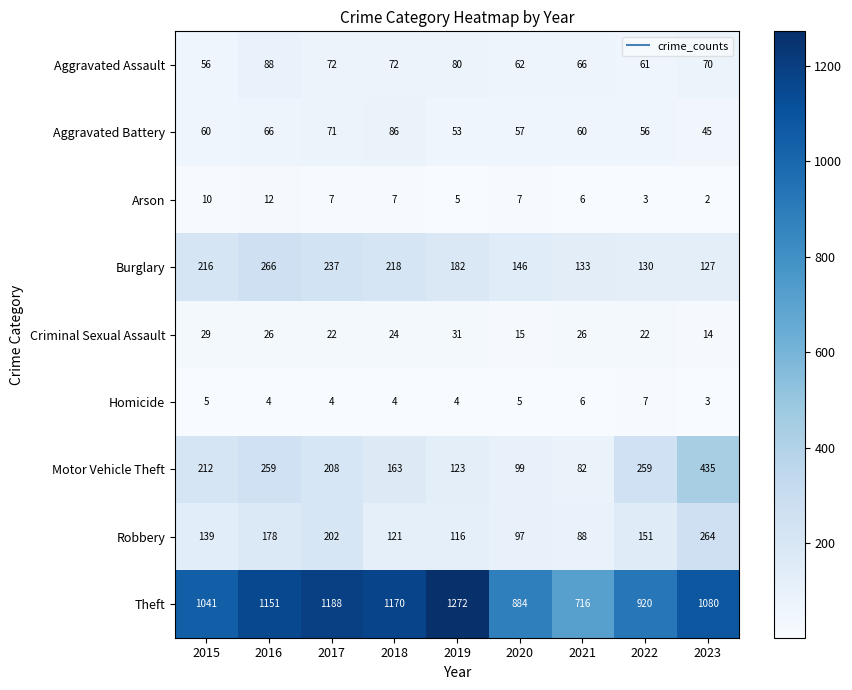

What is the smallest value displayed?

2